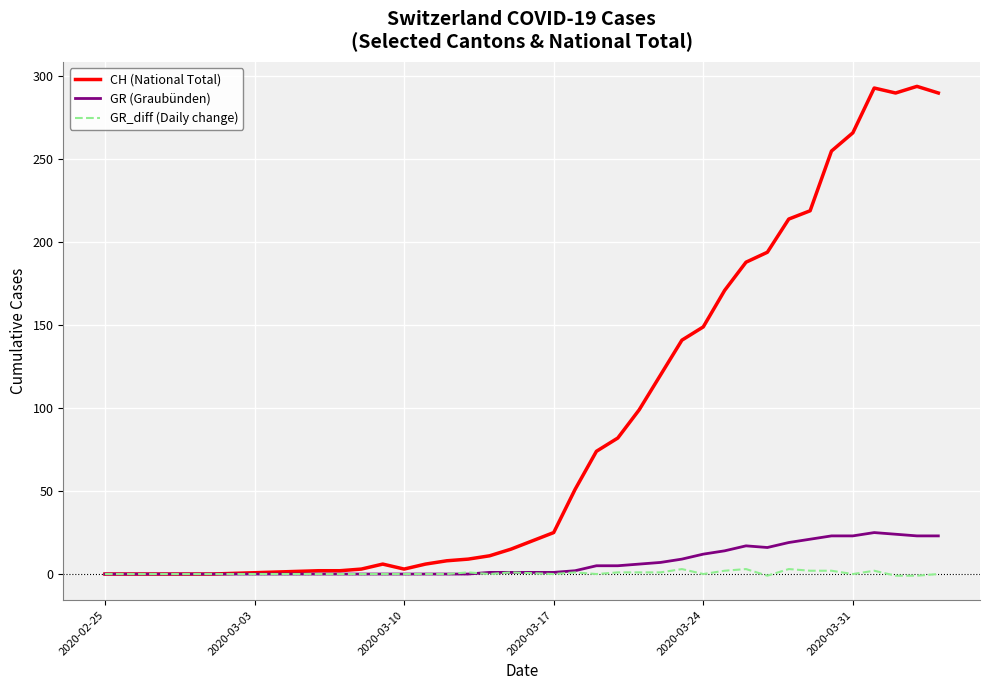

Count the number of data series in this chart.

3